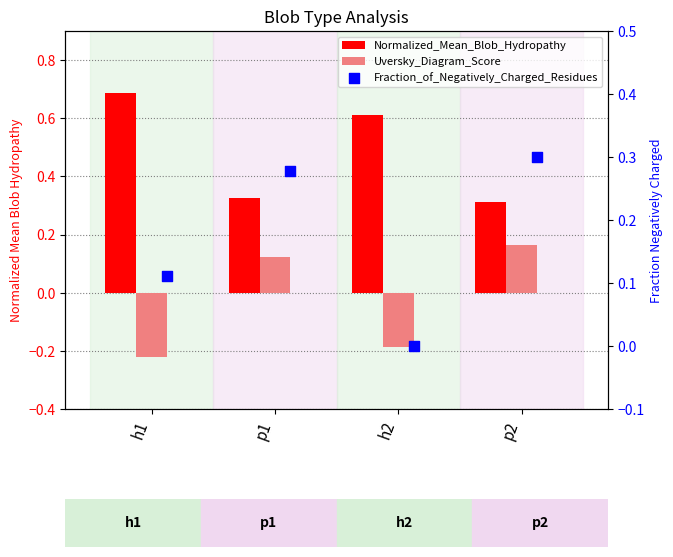

Which series has the widest spread of Y values?

Uversky_Diagram_Score